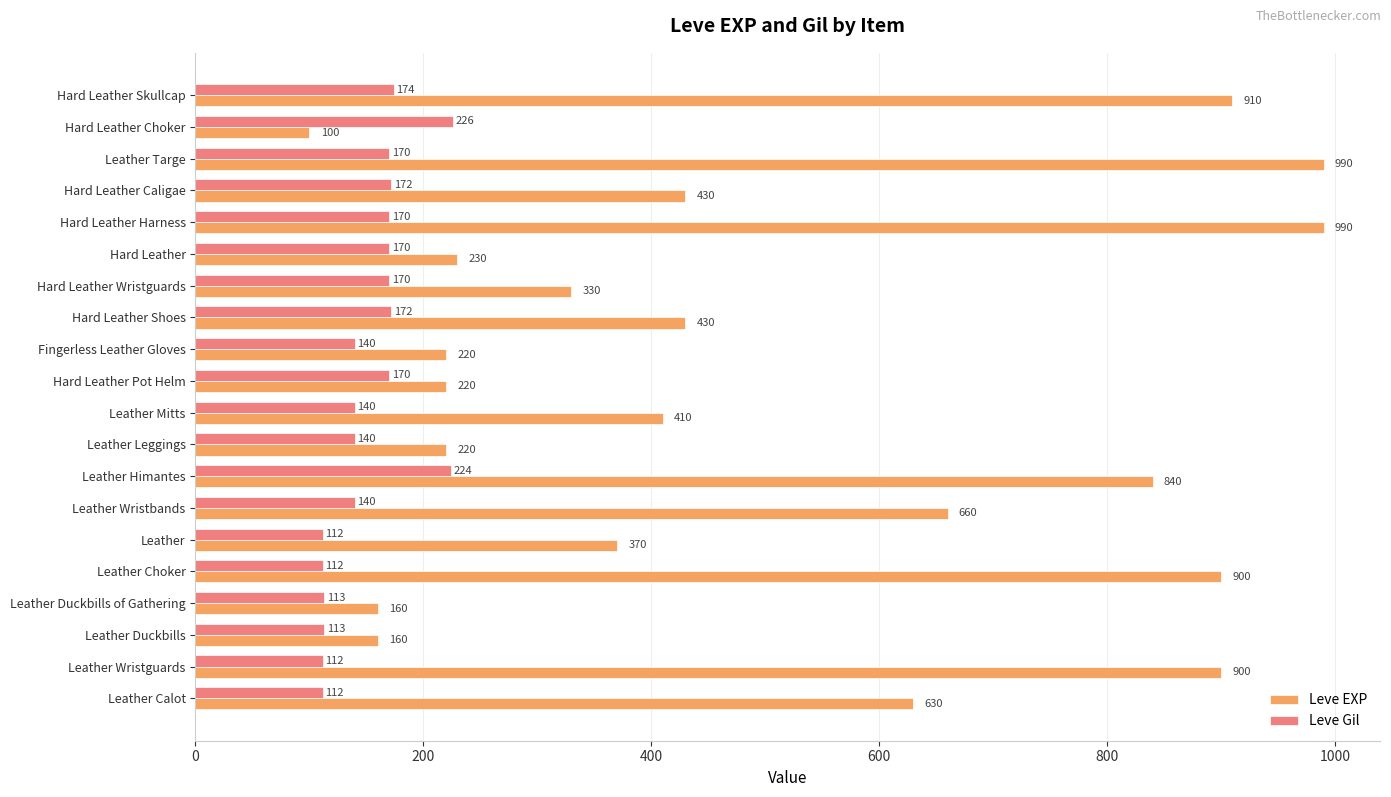

What is the maximum value shown in the chart?

990